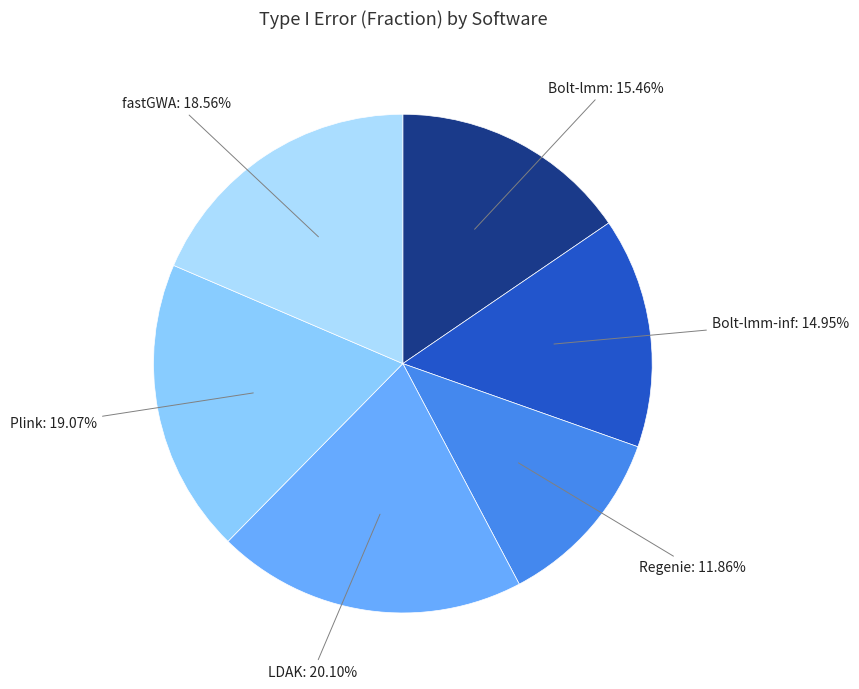

How many segments does this pie chart have?

6